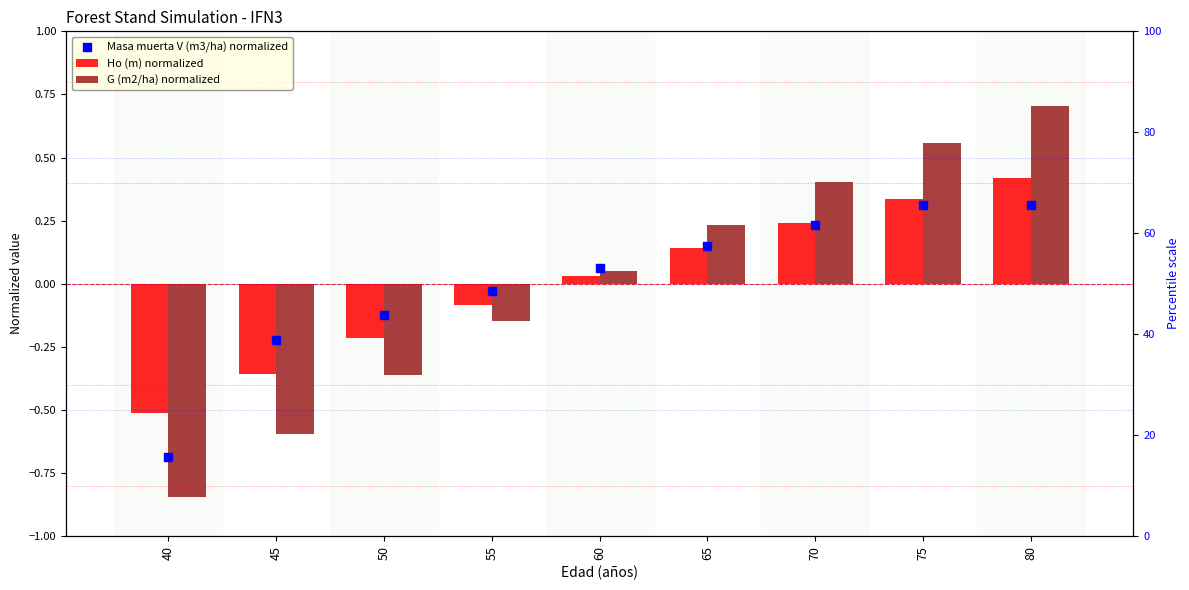

Is the value of Masa muerta V (m3/ha) normalized at 75 greater than the value of G (m2/ha) normalized at 65?

Yes